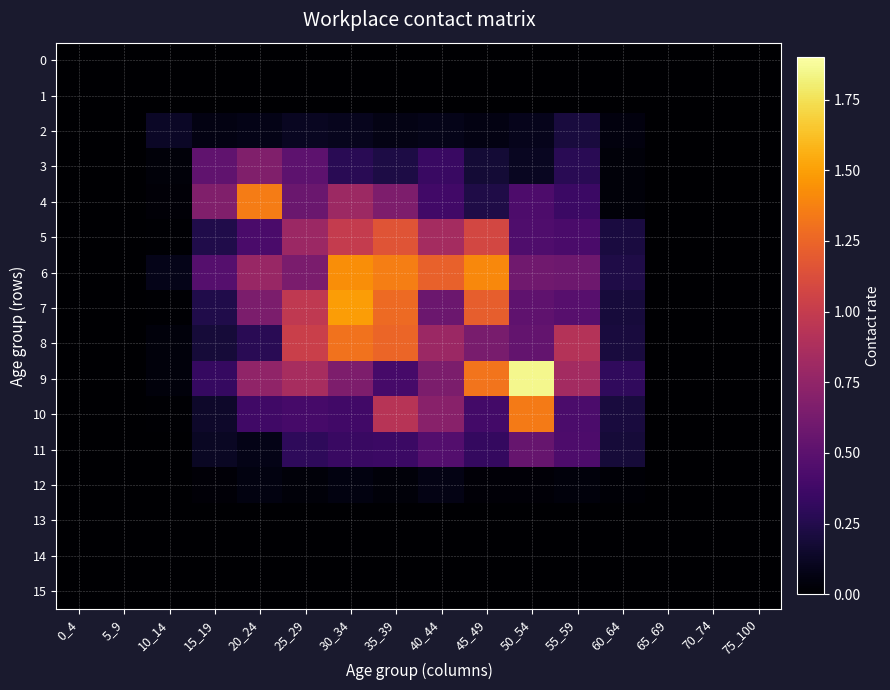

Reading left to right, list all the values displayed in this chart.

0: 0_4=0.0	5_9=0.0	10_14=0.0	15_19=0.0	20_24=0.0	25_29=0.0	30_34=0.0	35_39=0.0	40_44=0.0	45_49=0.0	50_54=0.0	55_59=0.0	60_64=0.0	65_69=0.0	70_74=0.0	75_100=0.0
1: 0_4=0.0	5_9=0.0	10_14=0.0	15_19=0.0	20_24=0.0	25_29=0.0	30_34=0.0	35_39=0.0	40_44=0.0	45_49=0.0	50_54=0.0	55_59=0.0	60_64=0.0	65_69=0.0	70_74=0.0	75_100=0.0
2: 0_4=0.0	5_9=0.0	10_14=0.1	15_19=0.1	20_24=0.1	25_29=0.1	30_34=0.1	35_39=0.1	40_44=0.1	45_49=0.1	50_54=0.1	55_59=0.2	60_64=0.1	65_69=0.0	70_74=0.0	75_100=0.0
3: 0_4=0.0	5_9=0.0	10_14=0.0	15_19=0.5	20_24=0.7	25_29=0.5	30_34=0.3	35_39=0.2	40_44=0.3	45_49=0.2	50_54=0.1	55_59=0.3	60_64=0.0	65_69=0.0	70_74=0.0	75_100=0.0
4: 0_4=0.0	5_9=0.0	10_14=0.0	15_19=0.7	20_24=1.4	25_29=0.6	30_34=0.8	35_39=0.7	40_44=0.4	45_49=0.2	50_54=0.4	55_59=0.4	60_64=0.0	65_69=0.0	70_74=0.0	75_100=0.0
5: 0_4=0.0	5_9=0.0	10_14=0.0	15_19=0.2	20_24=0.4	25_29=0.8	30_34=1.0	35_39=1.2	40_44=0.8	45_49=1.1	50_54=0.4	55_59=0.4	60_64=0.2	65_69=0.0	70_74=0.0	75_100=0.0
6: 0_4=0.0	5_9=0.0	10_14=0.1	15_19=0.5	20_24=0.8	25_29=0.6	30_34=1.4	35_39=1.4	40_44=1.2	45_49=1.4	50_54=0.6	55_59=0.6	60_64=0.2	65_69=0.0	70_74=0.0	75_100=0.0
7: 0_4=0.0	5_9=0.0	10_14=0.0	15_19=0.2	20_24=0.7	25_29=1.0	30_34=1.5	35_39=1.3	40_44=0.6	45_49=1.2	50_54=0.5	55_59=0.5	60_64=0.2	65_69=0.0	70_74=0.0	75_100=0.0
8: 0_4=0.0	5_9=0.0	10_14=0.0	15_19=0.2	20_24=0.3	25_29=1.0	30_34=1.3	35_39=1.3	40_44=0.8	45_49=0.6	50_54=0.5	55_59=0.9	60_64=0.2	65_69=0.0	70_74=0.0	75_100=0.0
9: 0_4=0.0	5_9=0.0	10_14=0.0	15_19=0.3	20_24=0.7	25_29=0.9	30_34=0.7	35_39=0.4	40_44=0.7	45_49=1.3	50_54=1.9	55_59=0.8	60_64=0.3	65_69=0.0	70_74=0.0	75_100=0.0
10: 0_4=0.0	5_9=0.0	10_14=0.0	15_19=0.1	20_24=0.4	25_29=0.4	30_34=0.4	35_39=0.9	40_44=0.7	45_49=0.4	50_54=1.3	55_59=0.4	60_64=0.2	65_69=0.0	70_74=0.0	75_100=0.0
11: 0_4=0.0	5_9=0.0	10_14=0.0	15_19=0.1	20_24=0.1	25_29=0.3	30_34=0.3	35_39=0.4	40_44=0.5	45_49=0.3	50_54=0.6	55_59=0.4	60_64=0.2	65_69=0.0	70_74=0.0	75_100=0.0
12: 0_4=0.0	5_9=0.0	10_14=0.0	15_19=0.0	20_24=0.1	25_29=0.0	30_34=0.1	35_39=0.0	40_44=0.1	45_49=0.0	50_54=0.0	55_59=0.0	60_64=0.0	65_69=0.0	70_74=0.0	75_100=0.0
13: 0_4=0.0	5_9=0.0	10_14=0.0	15_19=0.0	20_24=0.0	25_29=0.0	30_34=0.0	35_39=0.0	40_44=0.0	45_49=0.0	50_54=0.0	55_59=0.0	60_64=0.0	65_69=0.0	70_74=0.0	75_100=0.0
14: 0_4=0.0	5_9=0.0	10_14=0.0	15_19=0.0	20_24=0.0	25_29=0.0	30_34=0.0	35_39=0.0	40_44=0.0	45_49=0.0	50_54=0.0	55_59=0.0	60_64=0.0	65_69=0.0	70_74=0.0	75_100=0.0
15: 0_4=0.0	5_9=0.0	10_14=0.0	15_19=0.0	20_24=0.0	25_29=0.0	30_34=0.0	35_39=0.0	40_44=0.0	45_49=0.0	50_54=0.0	55_59=0.0	60_64=0.0	65_69=0.0	70_74=0.0	75_100=0.0